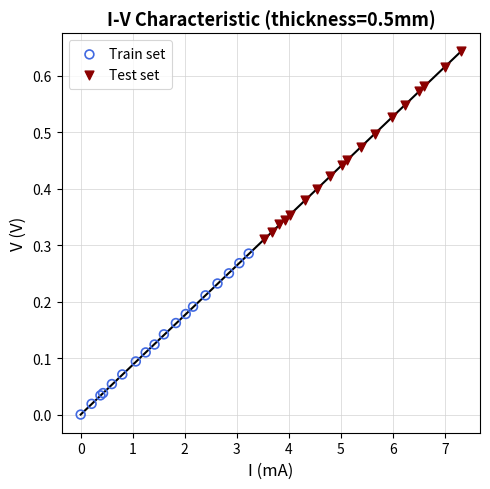

What are all the series names shown in the legend?

Train set, Test set